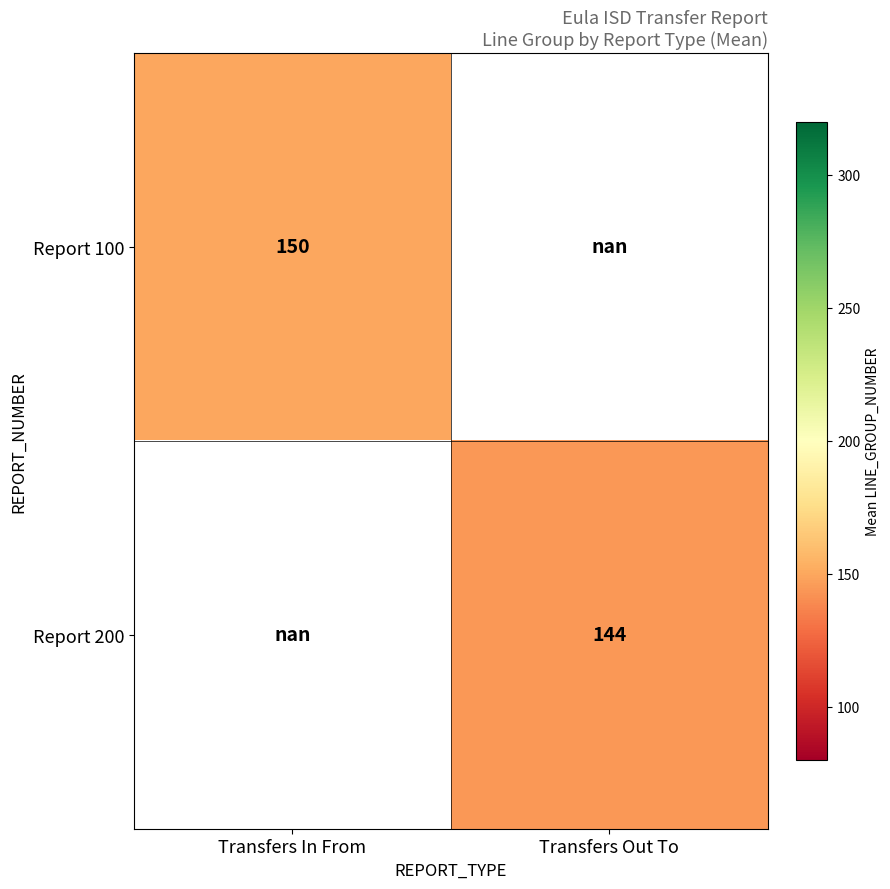

At which category does the chart reach its minimum across all series?

Transfers Out To